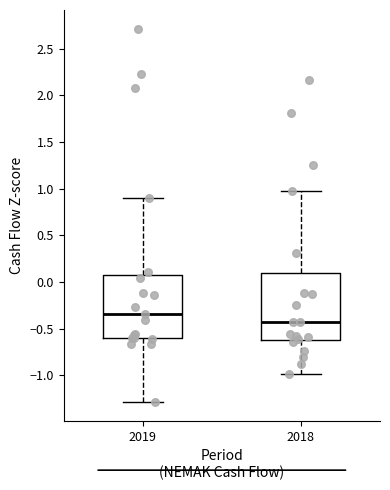

Reading left to right, transcribe this box plot: for each box, give where its median line is, the range the box spans, and where its two whiskers end, as read against the y-axis. The values are not printed on the chart, so give them approximately, as read against the axis.

2019: median -0.35, box -0.60 to 0.05, whiskers -1.30 to 0.90
2018: median -0.45, box -0.60 to 0.10, whiskers -1.00 to 1.00